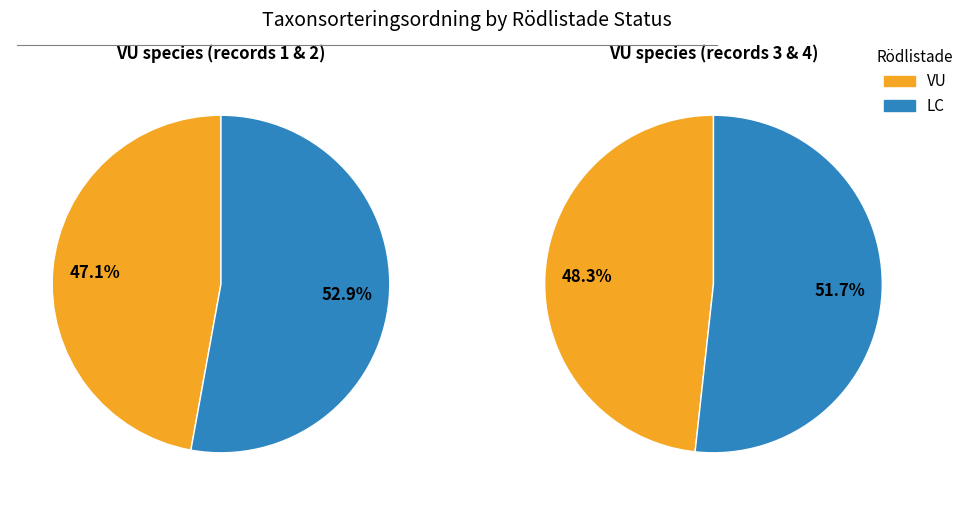

Count the number of slices in the pie.

2